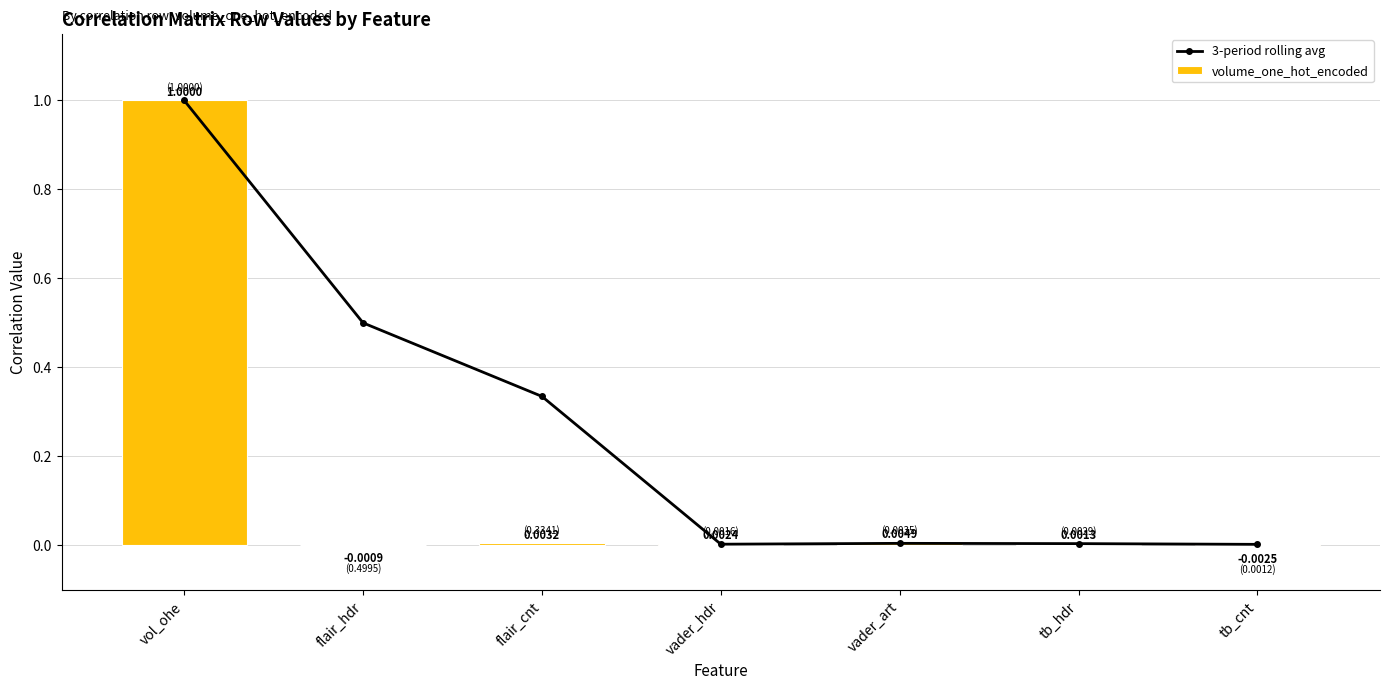

Which category has the highest value in the 3-period rolling avg series?

vol_ohe